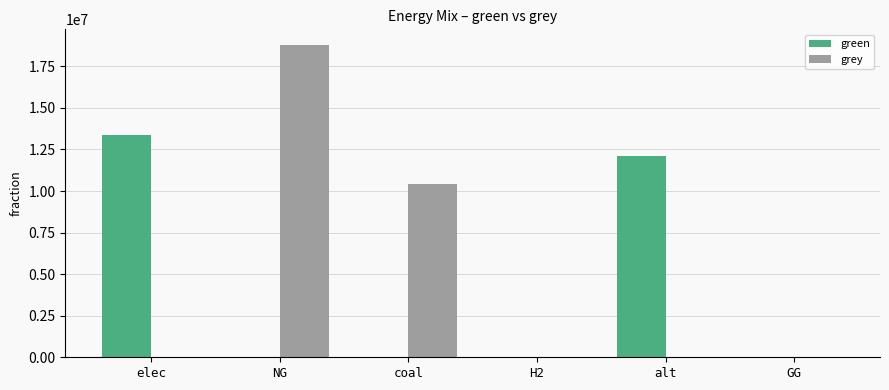

How many values in the green series exceed 0?

2